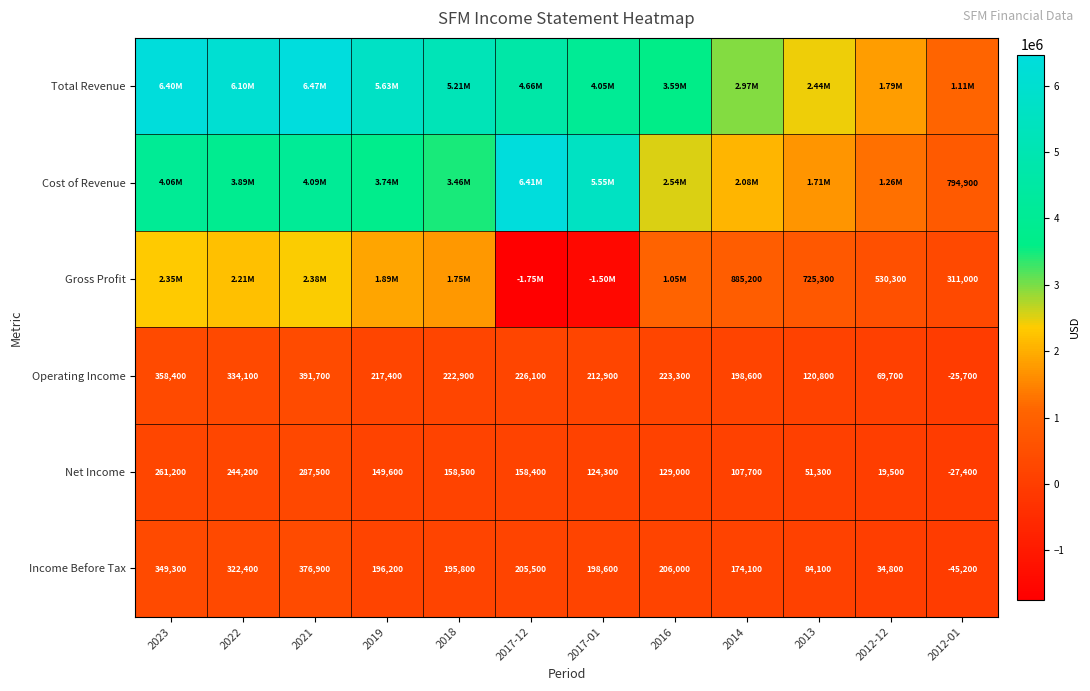

What is the lowest value of the Income Before Tax series?

-45200